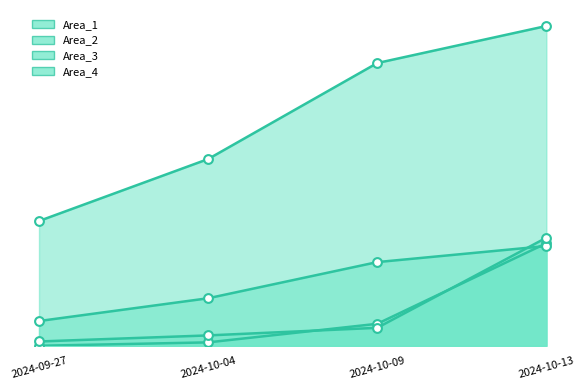

What are all the series names shown in the legend?

Area_1, Area_2, Area_3, Area_4